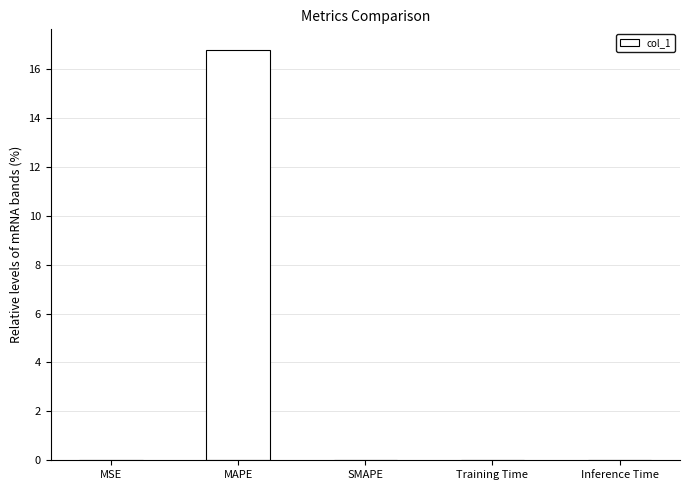

At which category does the chart reach its peak across all series?

MAPE